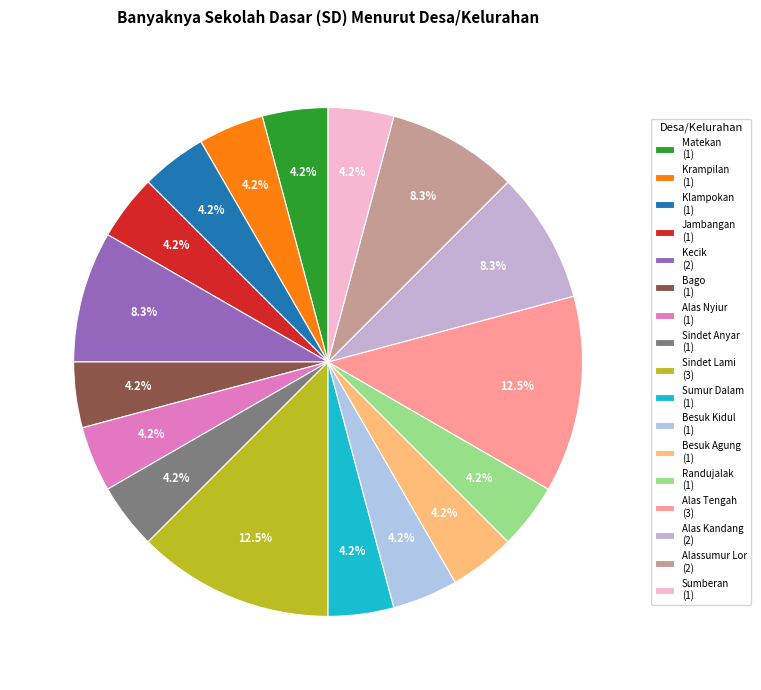

Do Sumberan and Sindet Lami together represent more than half of the pie?

No